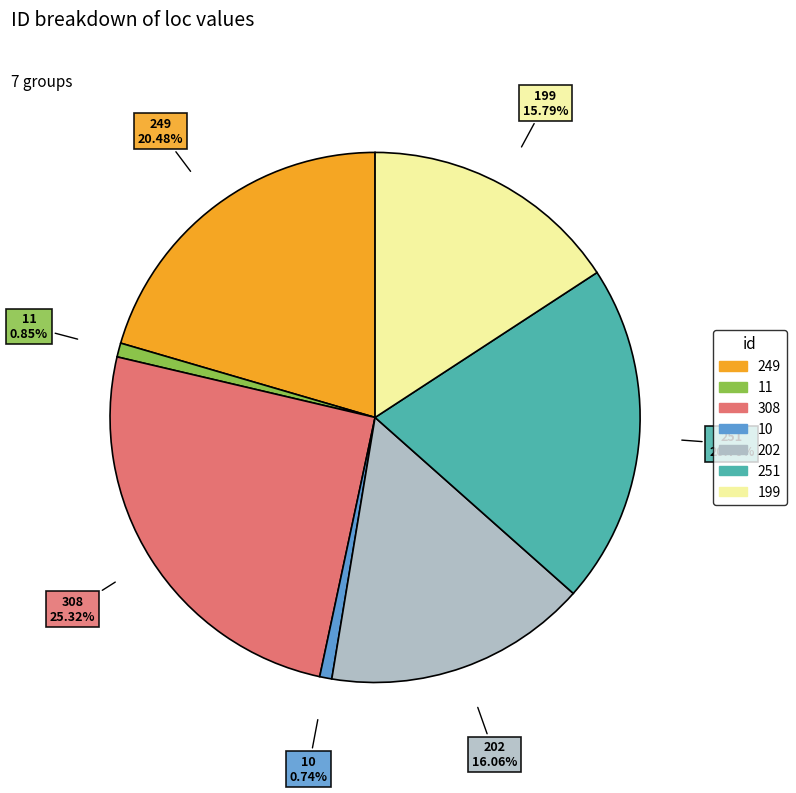

To the nearest percent, what is the difference between the 202 and 251 slice percentages?

5%